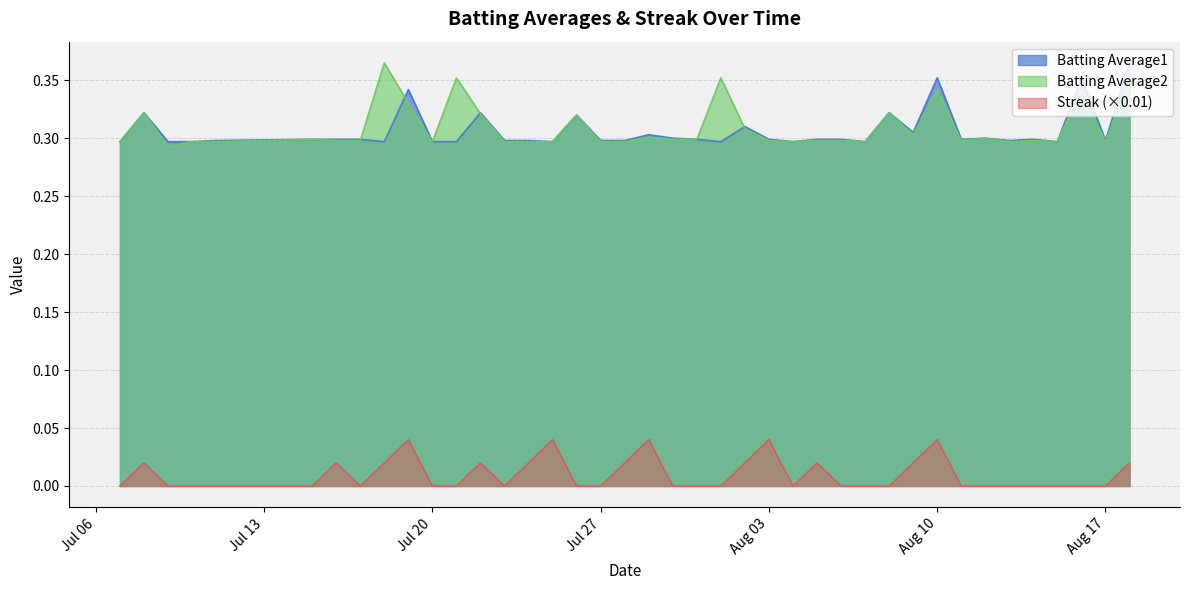

How many lines are shown in the chart?

3